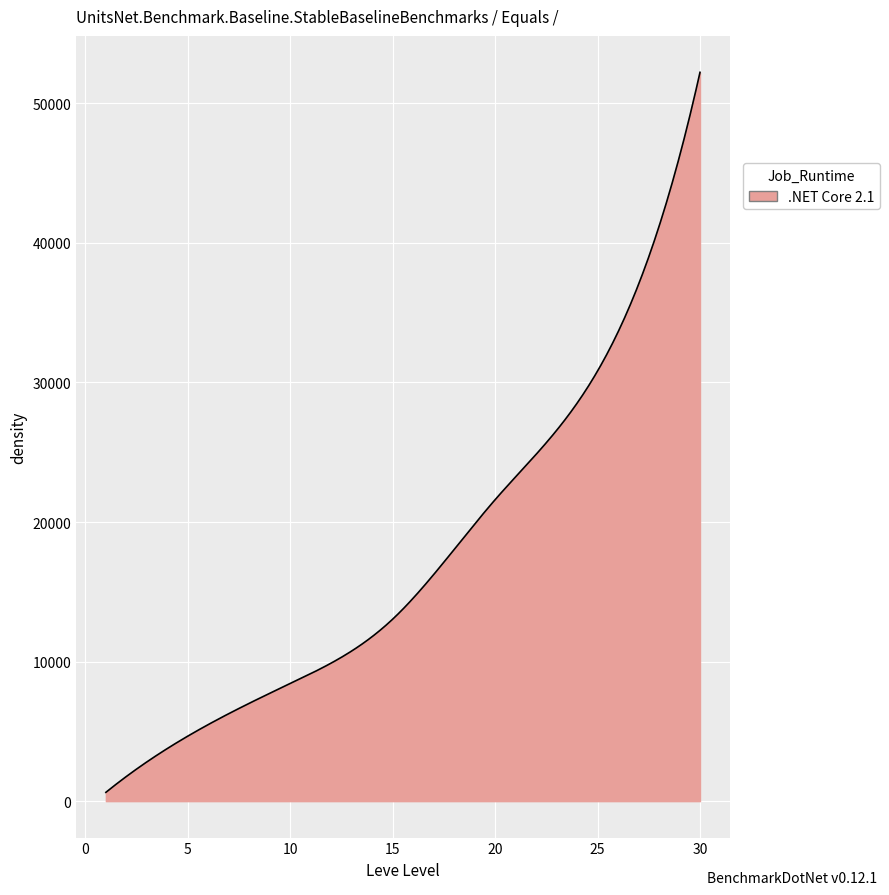

What is the greatest value displayed?

52220.0